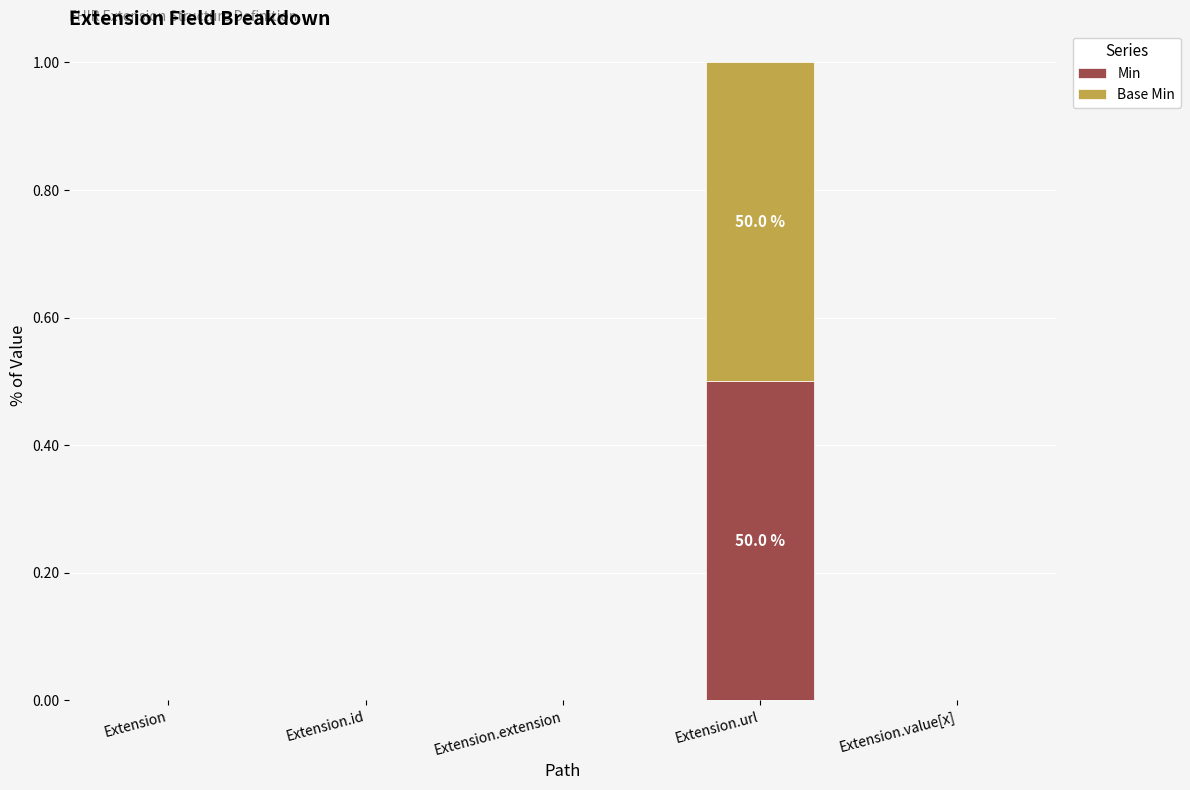

Reading left to right, what are the values for Min?

Extension=0.0	Extension.id=0.0	Extension.extension=0.0	Extension.url=0.5	Extension.value[x]=0.0